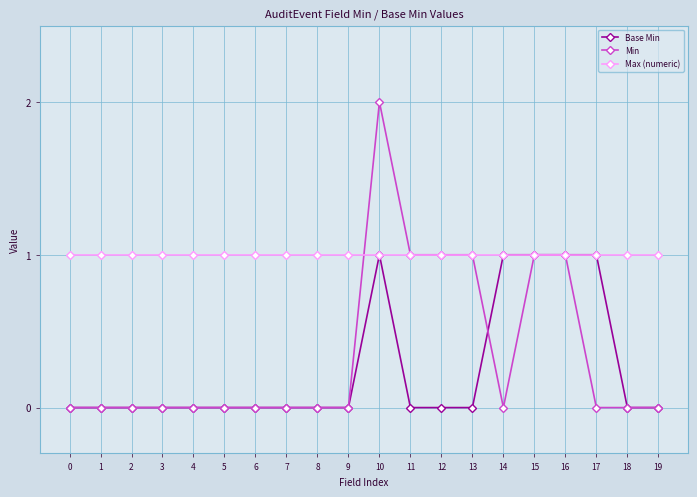

What is the value of the Max (numeric) point at the 18th from the left?

1